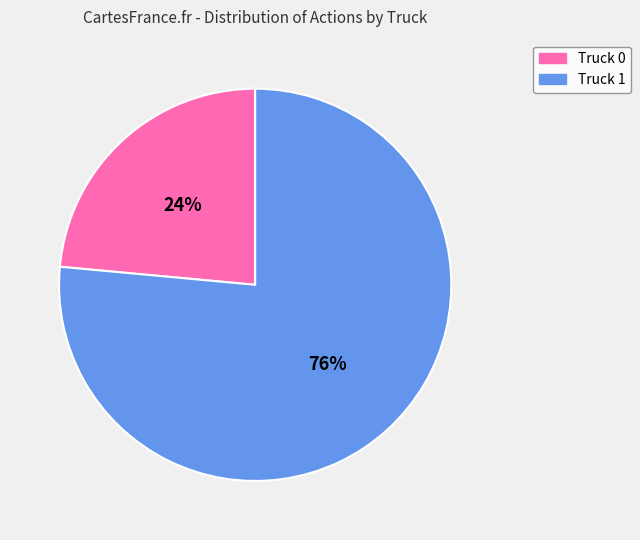

To the nearest percent, what percentage of the pie is Truck 0?

24%